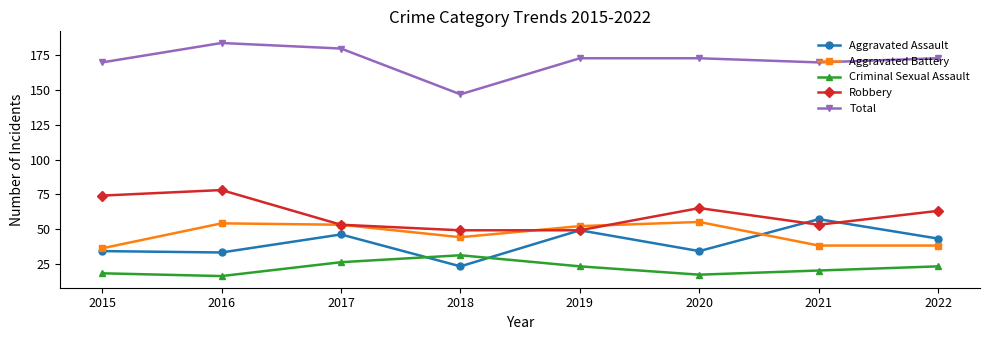

Where is the first local maximum for Aggravated Assault?

2017